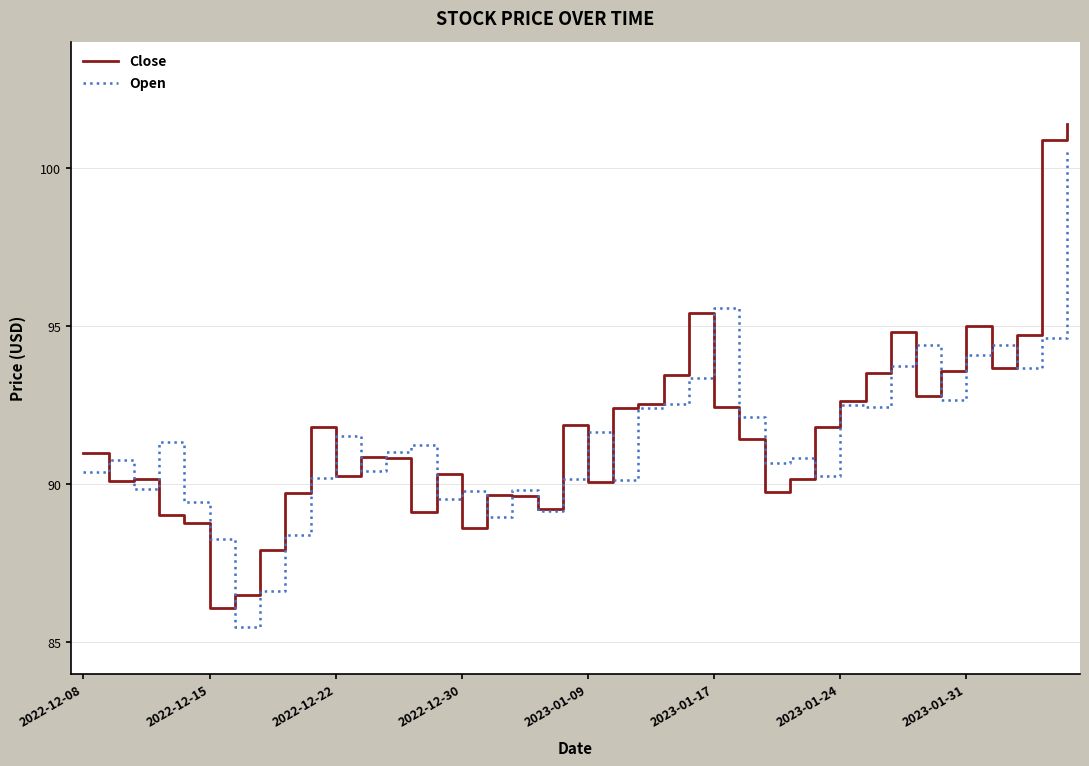

What is the highest value of the Open series?

100.7